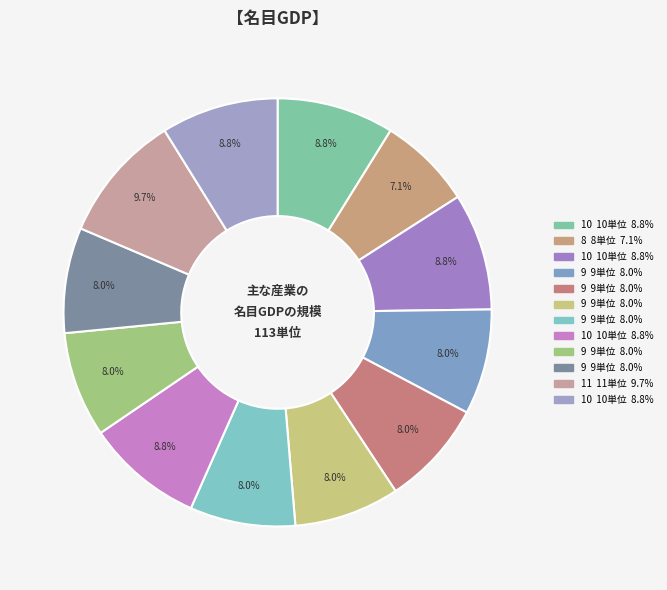

Count the number of slices in the pie.

12